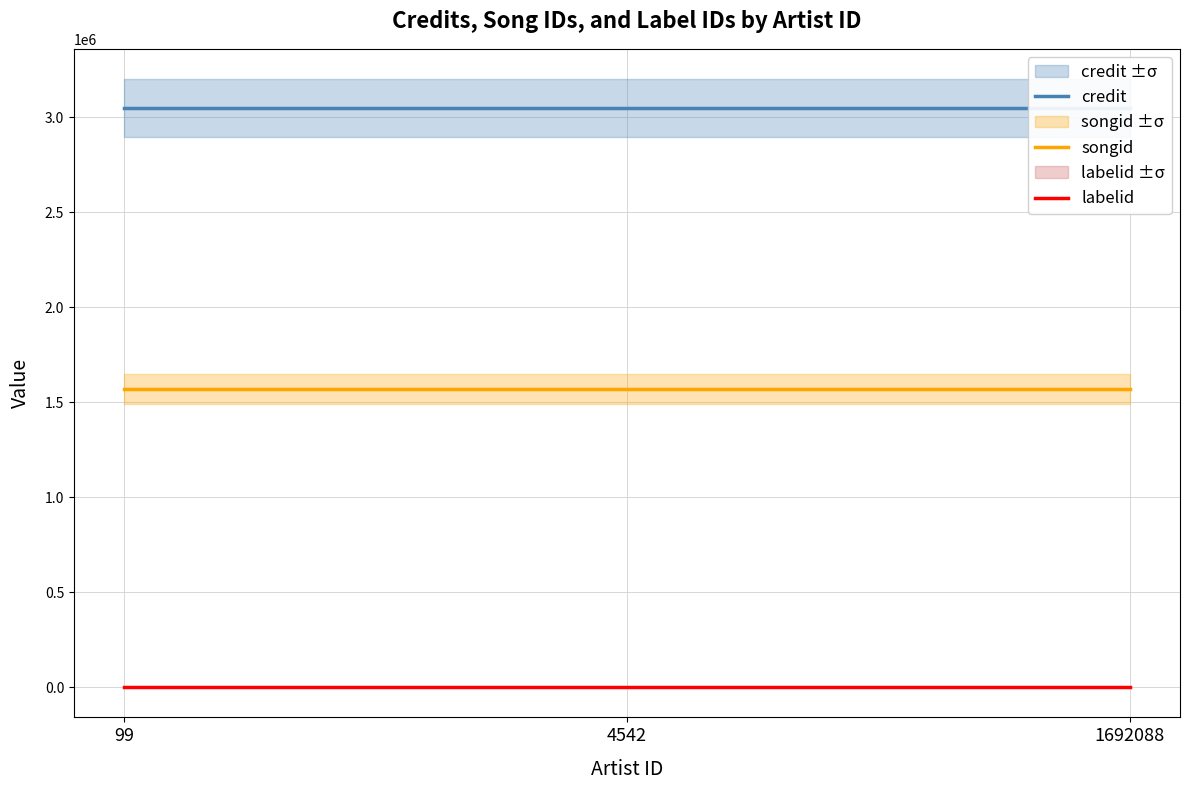

Which label corresponds to the largest value in the chart?

99